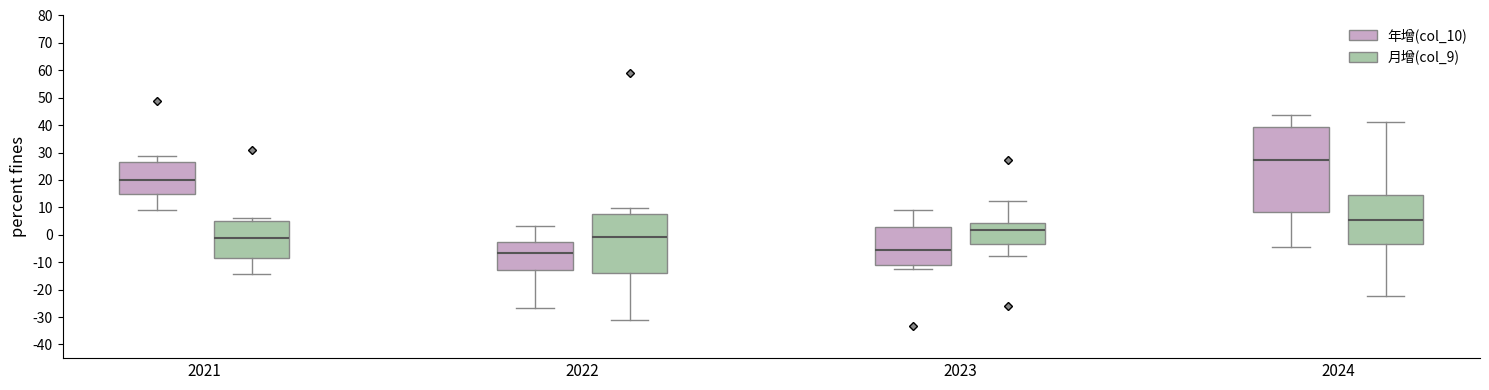

Reading left to right, transcribe this box plot: for each box, give where its median line is, the range the box spans, and where its two whiskers end, as read against the y-axis. The values are not printed on the chart, so give them approximately, as read against the axis.

2021 (年增(col_10)): median 20, box 15 to 27, whiskers 9 to 29
2021 (月增(col_9)): median -1, box -8 to 5, whiskers -14 to 6
2022 (年增(col_10)): median -6, box -13 to -3, whiskers -27 to 3
2022 (月增(col_9)): median -1, box -14 to 7, whiskers -31 to 10
2023 (年增(col_10)): median -6, box -11 to 3, whiskers -12 to 9
2023 (月增(col_9)): median 2, box -4 to 4, whiskers -8 to 12
2024 (年增(col_10)): median 27, box 8 to 39, whiskers -4 to 44
2024 (月增(col_9)): median 5, box -3 to 15, whiskers -22 to 41